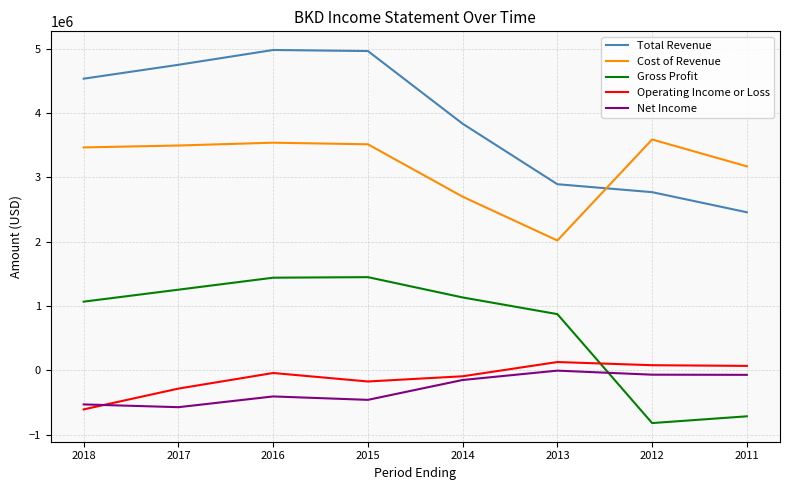

What is the greatest value displayed?

4977000